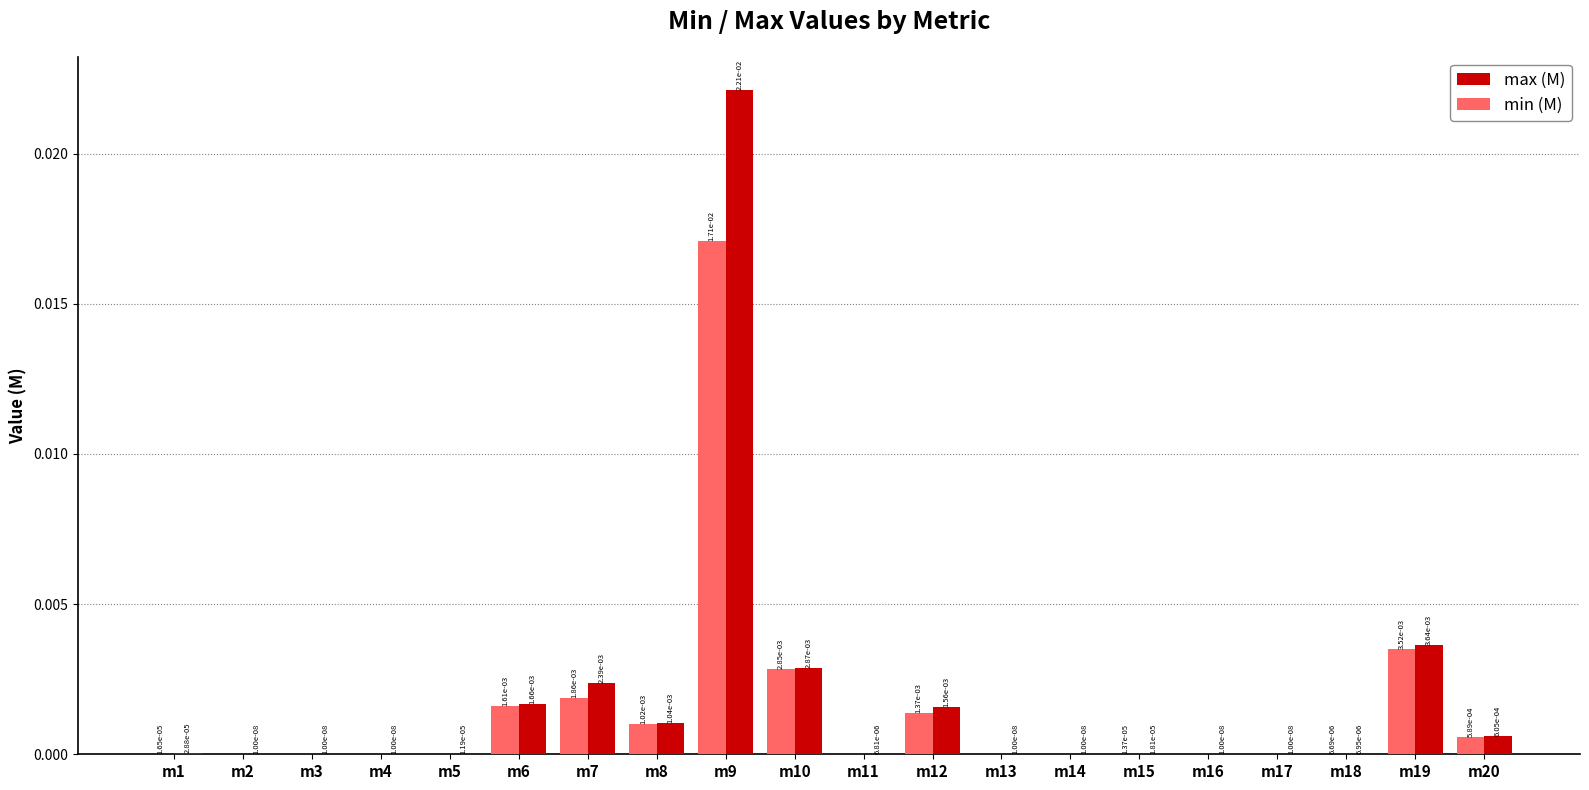

True or false: min (M) has a value of 0.0 at m4.

True